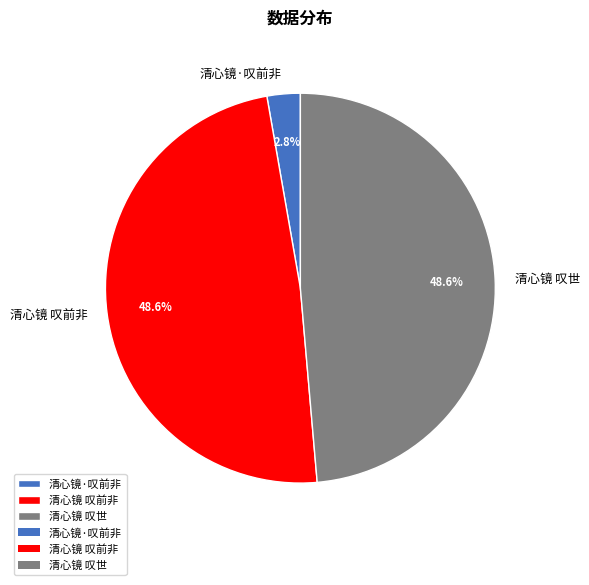

Which category has the smallest portion of the pie?

清心镜·叹前非